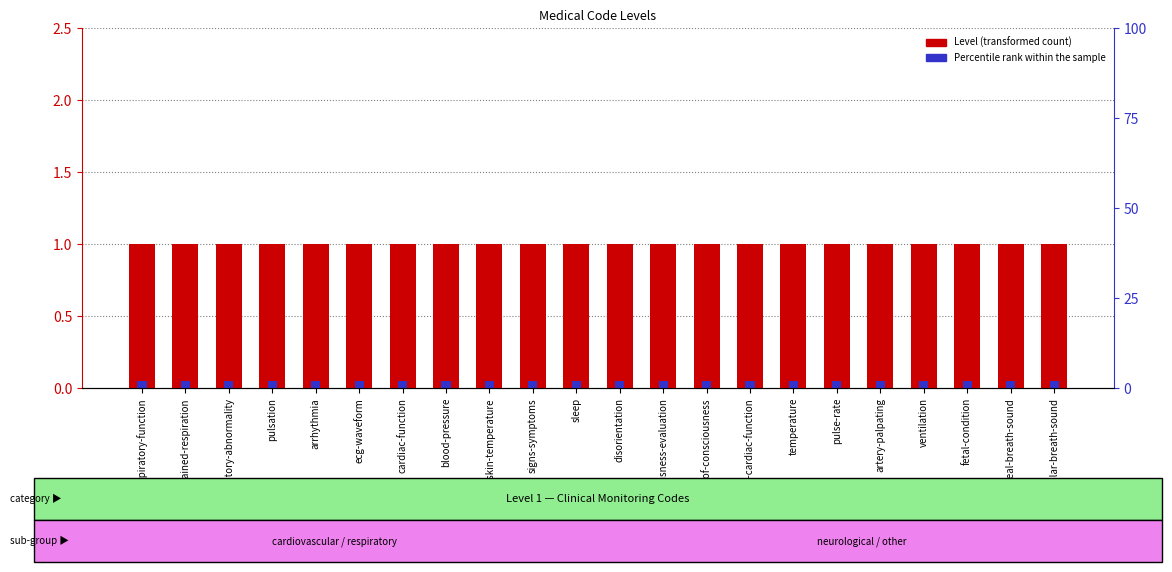

Reading right to left, transcribe all the data shown in this chart.

Level (transformed count): alveolar-breath-sound=1.0	tracheal-breath-sound=1.0	fetal-condition=1.0	ventilation=1.0	artery-palpating=1.0	pulse-rate=1.0	temperature=1.0	fetal-cardiac-function=1.0	disturbance-of-consciousness=1.0	consciousness-evaluation=1.0	disorientation=1.0	sleep=1.0	signs-symptoms=1.0	body-surface-skin-temperature=1.0	blood-pressure=1.0	cardiac-function=1.0	ecg-waveform=1.0	arrhythmia=1.0	pulsation=1.0	respiratory-abnormality=1.0	constrained-respiration=1.0	respiratory-function=1.0
Percentile rank within the sample: alveolar-breath-sound=0.1	tracheal-breath-sound=0.1	fetal-condition=0.1	ventilation=0.1	artery-palpating=0.1	pulse-rate=0.1	temperature=0.1	fetal-cardiac-function=0.1	disturbance-of-consciousness=0.1	consciousness-evaluation=0.1	disorientation=0.1	sleep=0.1	signs-symptoms=0.1	body-surface-skin-temperature=0.1	blood-pressure=0.1	cardiac-function=0.1	ecg-waveform=0.1	arrhythmia=0.1	pulsation=0.1	respiratory-abnormality=0.1	constrained-respiration=0.1	respiratory-function=0.1